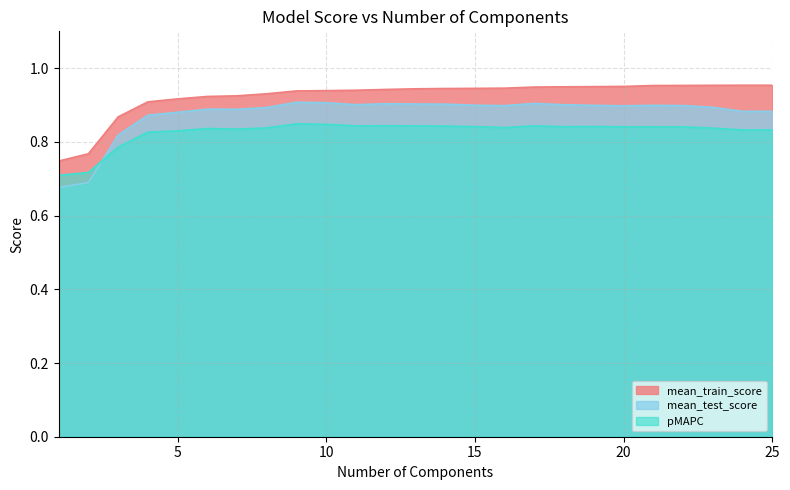

What is the difference between the highest and lowest values at 18?

0.1